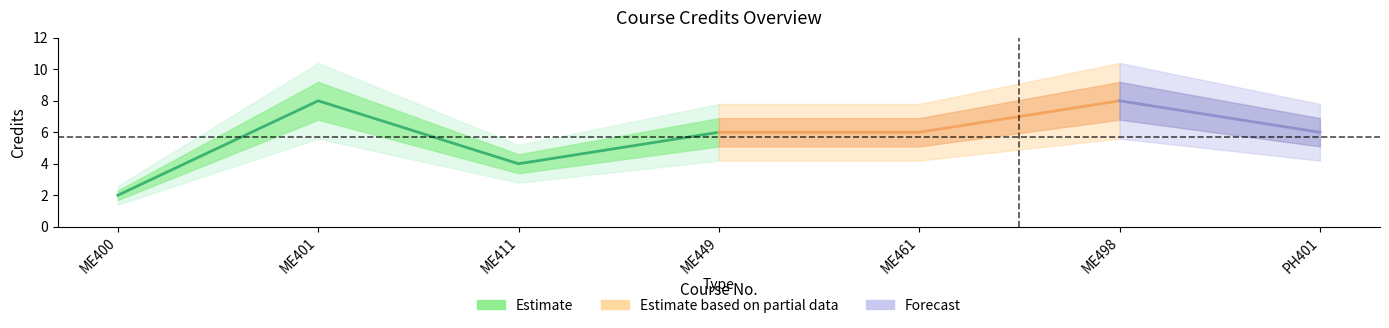

Reading right to left, what are all the values shown in this chart?

PH401=6	ME498=8	ME461=6	ME449=6	ME411=4	ME401=8	ME400=2